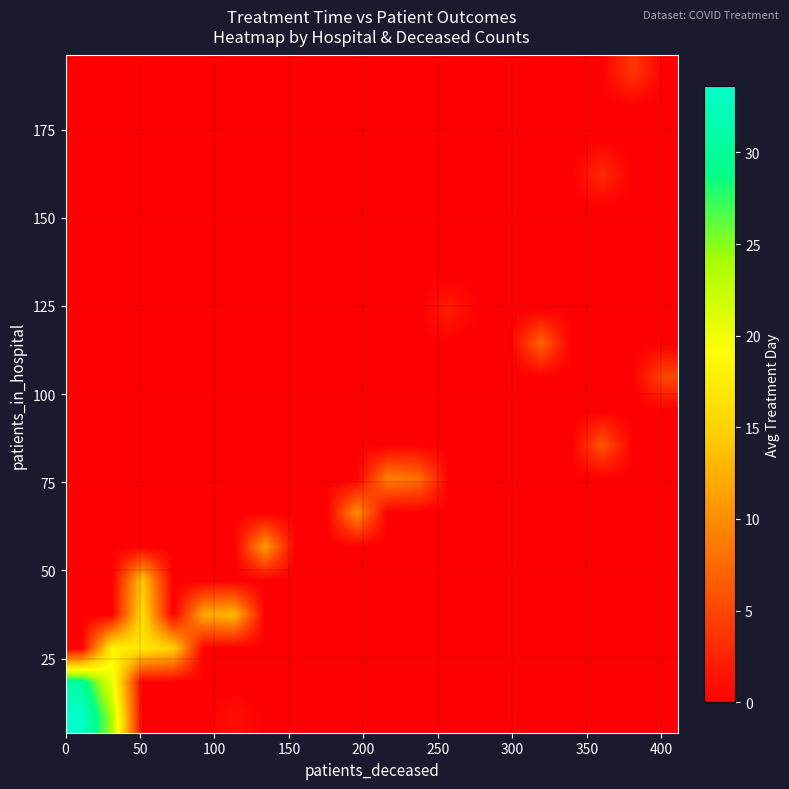

At how many categories does at least one series exceed 8?

9